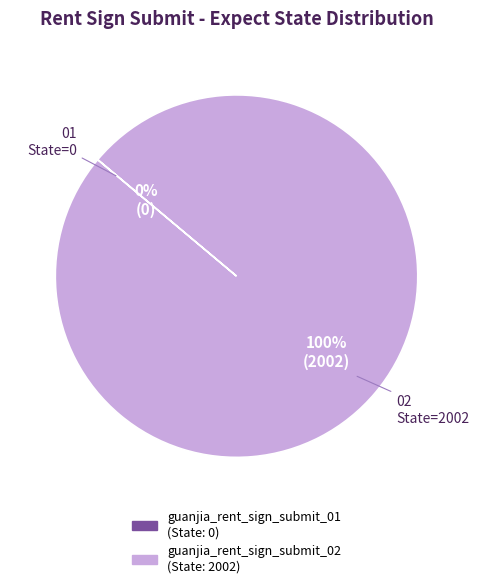

What is the largest slice in the pie chart?

guanjia_rent_sign_submit_02